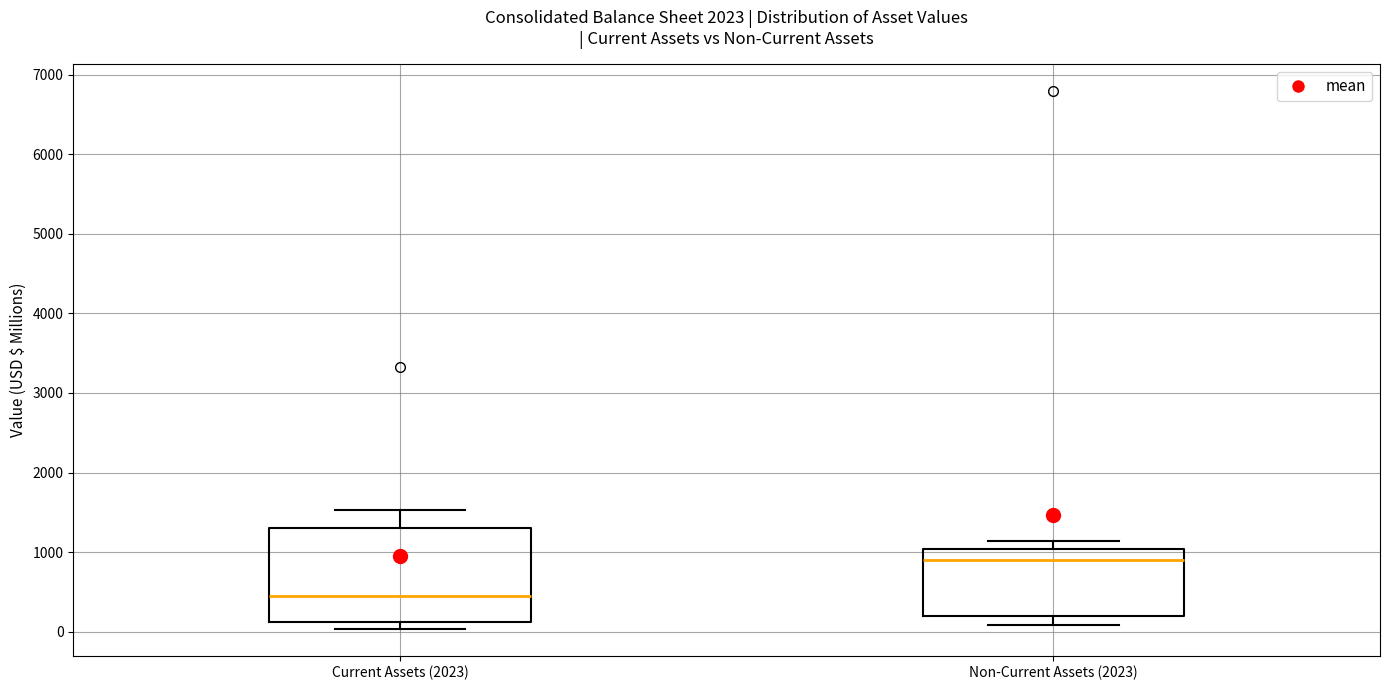

Where does the upper whisker of the box for Current Assets (2023) end on the y-axis? The values are not printed on the chart, so give them approximately, as read against the axis.

1500